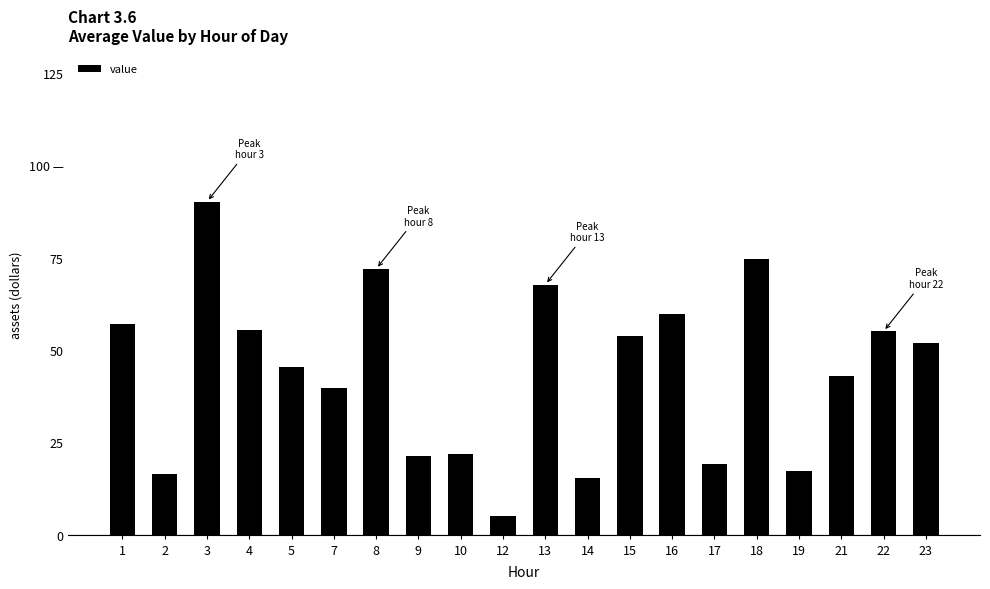

Are the bars horizontal?

No